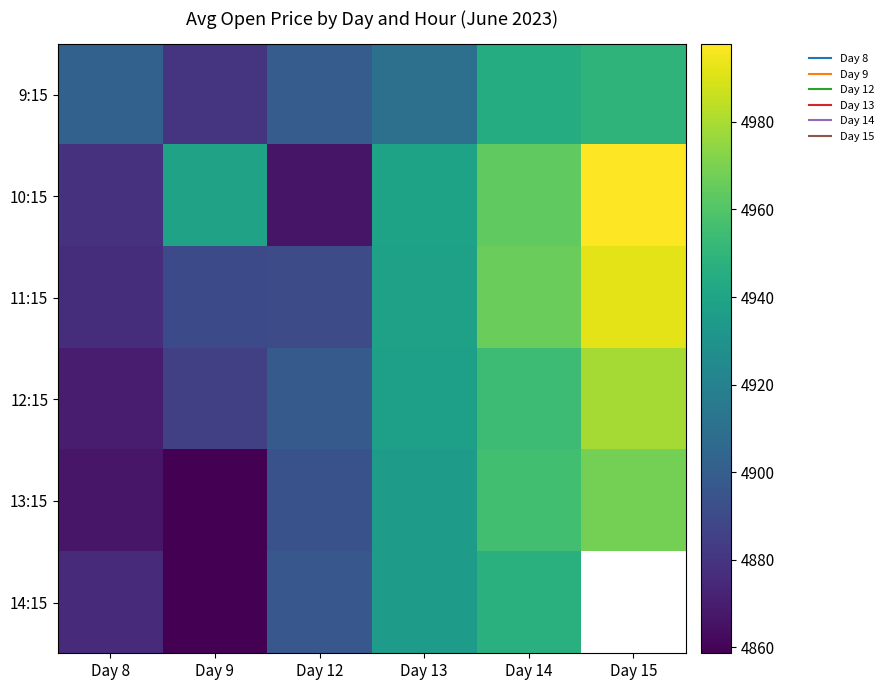

Is it true that 9:15 equals 7370.3 at Day 14?

False